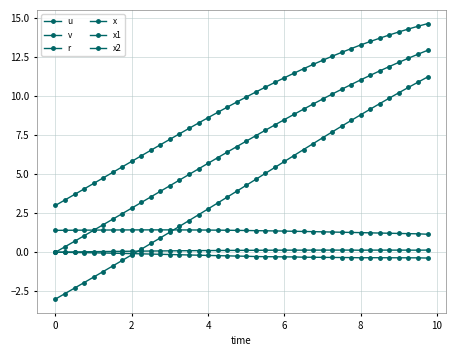

Does the chart display data point markers on the line(s)?

Yes